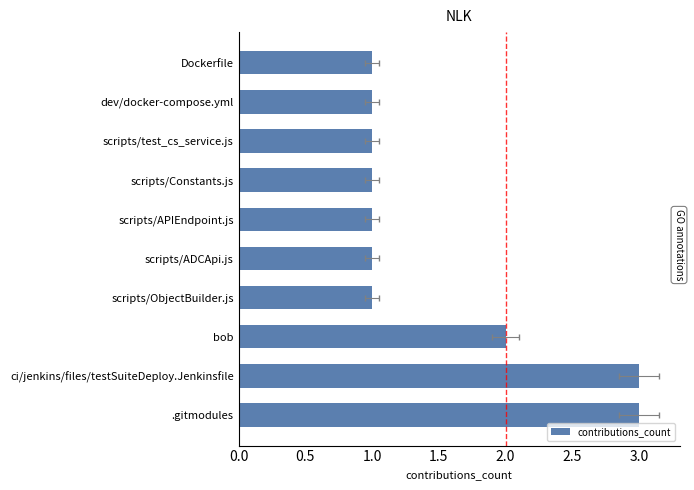

What is the difference between the second highest and minimum values?

2